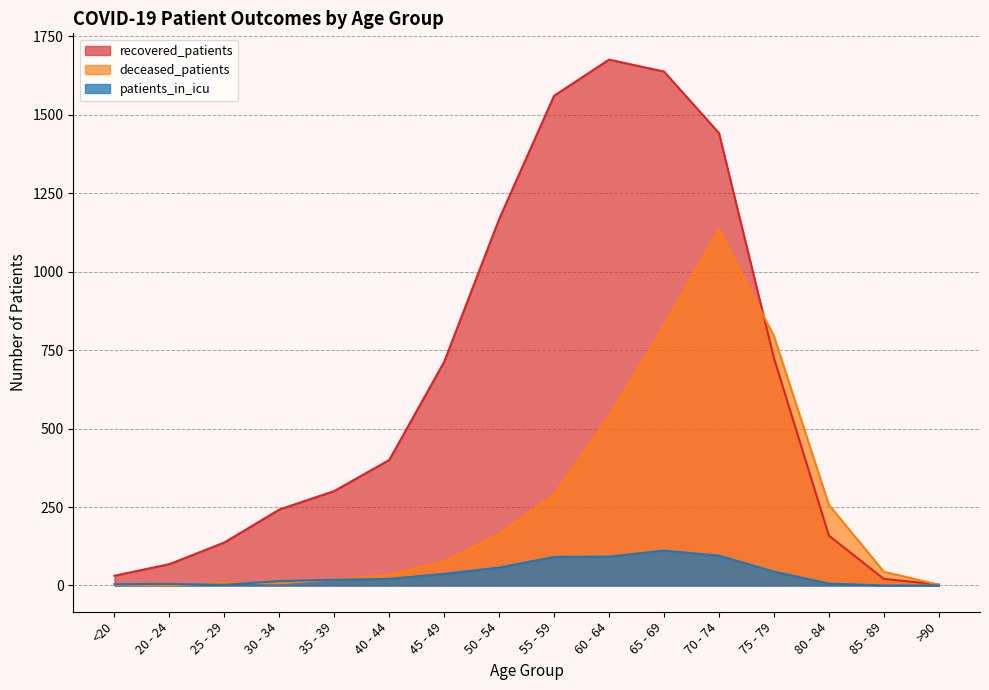

How many values in the patients_in_icu series exceed 21?

7